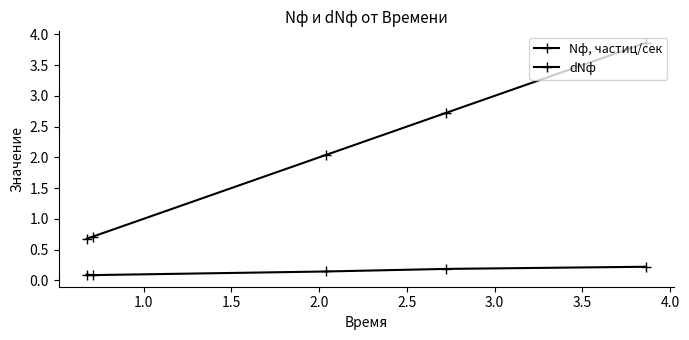

How many categories are shown in the chart?

5